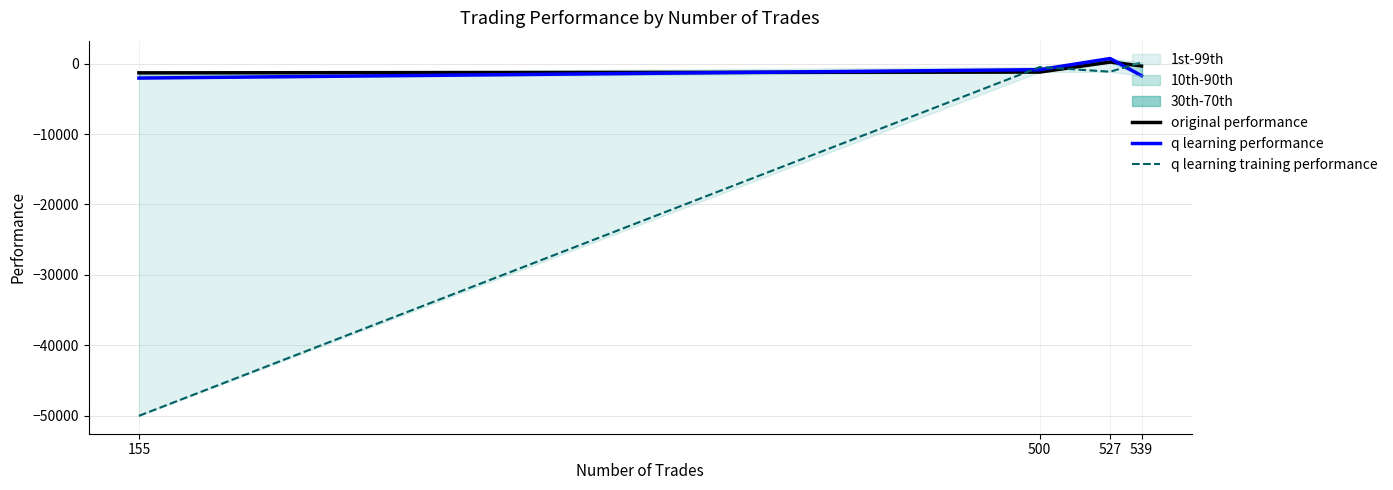

Reading left to right, transcribe all the data shown in this chart.

original performance: 155=-1319.7	500=-1211.3	527=210.3	539=-338.5
q learning performance: 155=-2061.8	500=-869.4	527=711.2	539=-1734.8
q learning training performance: 155=-50000.0	500=-501.2	527=-1162.1	539=168.6